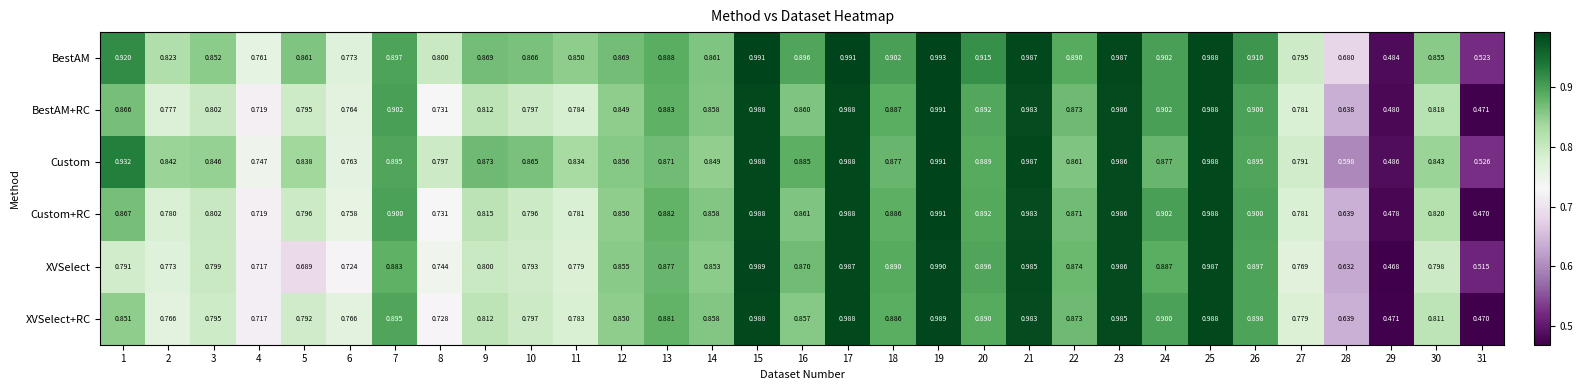

Which series has the largest total across all categories?

BestAM